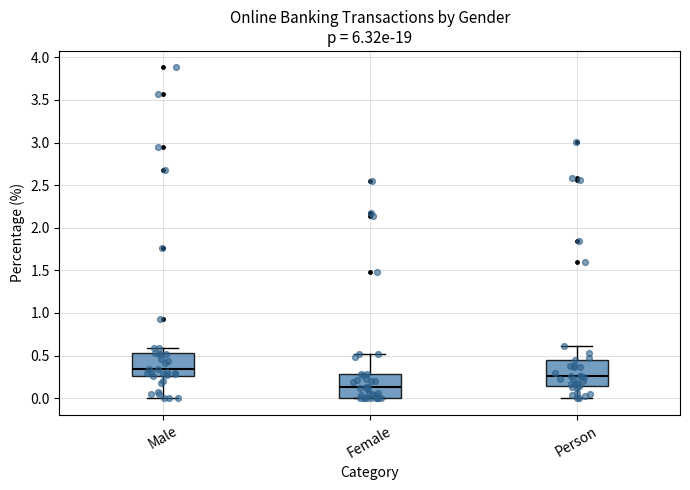

Where does the median line of the box for Female sit on the y-axis? The values are not printed on the chart, so give them approximately, as read against the axis.

0.15